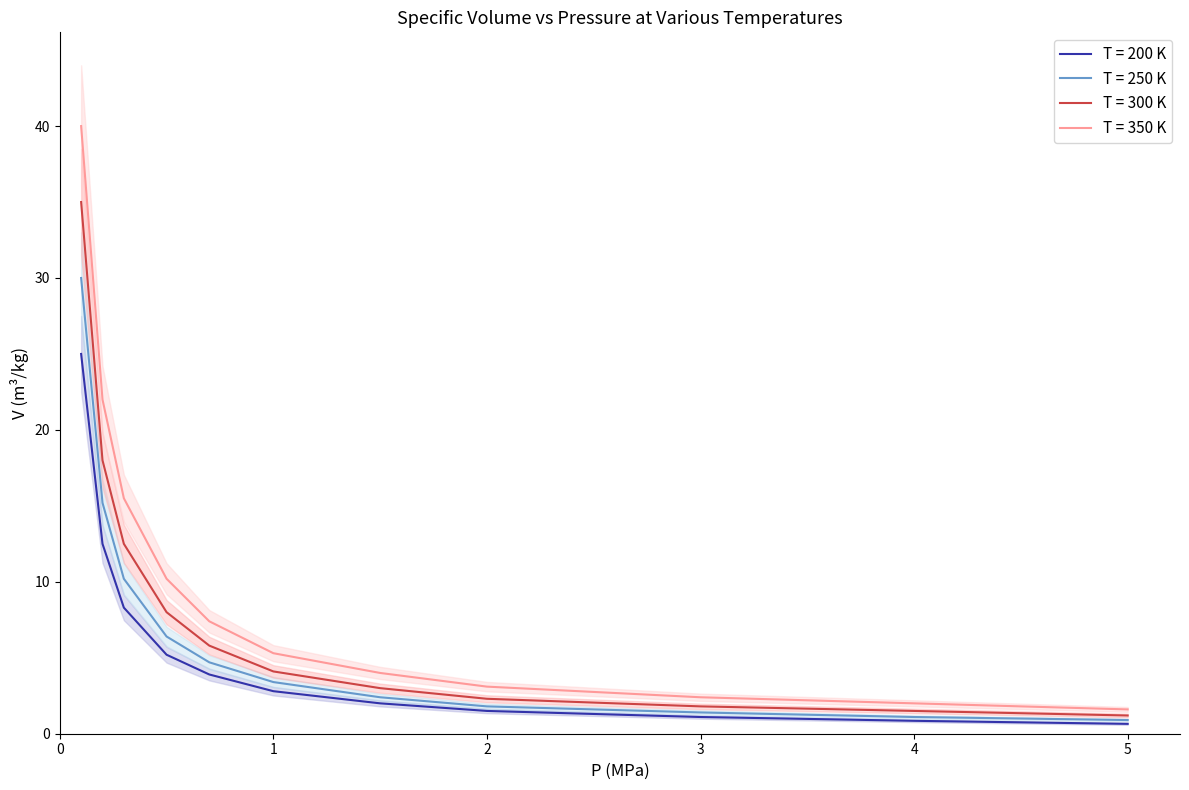

True or false: T = 200 K and T = 350 K cross at least once.

False